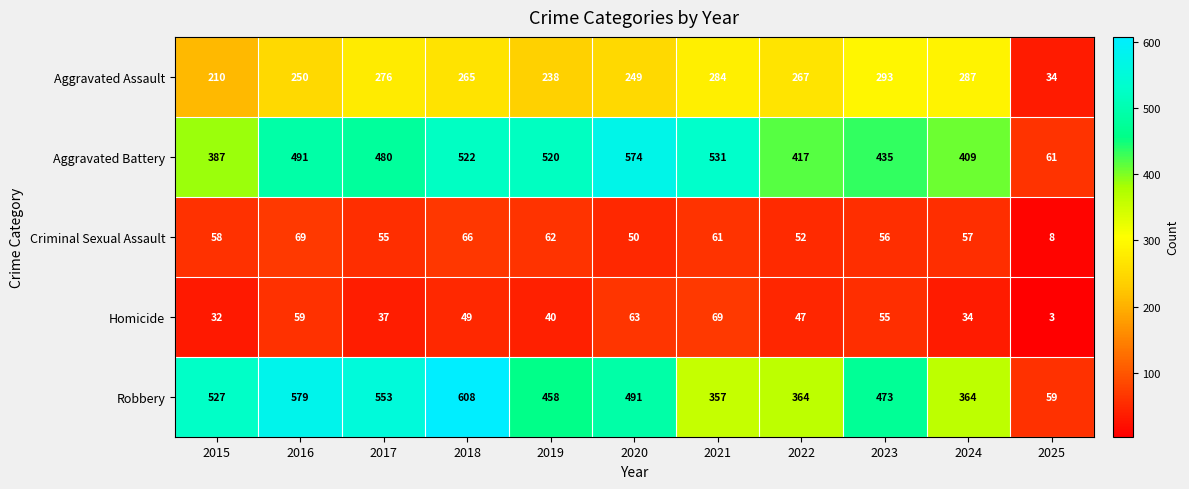

The value of Homicide at 2024 is 34. True or false?

True